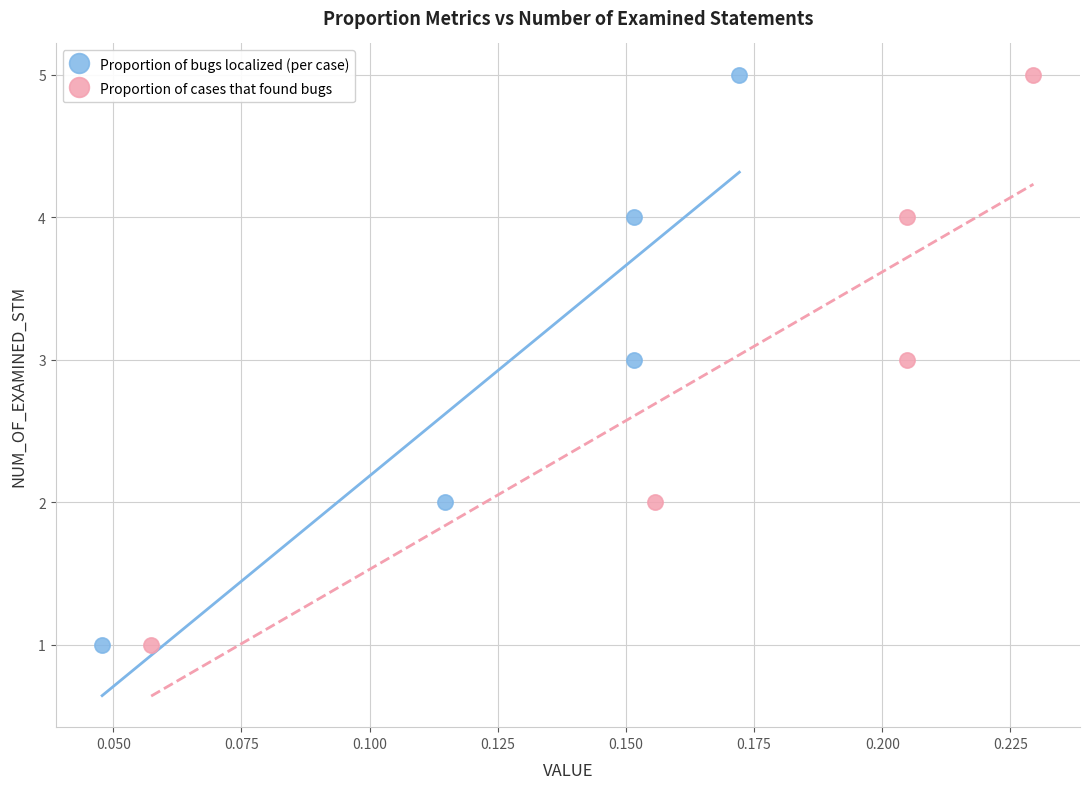

What are all the series names shown in the legend?

Proportion of bugs localized (per case), Proportion of cases that found bugs